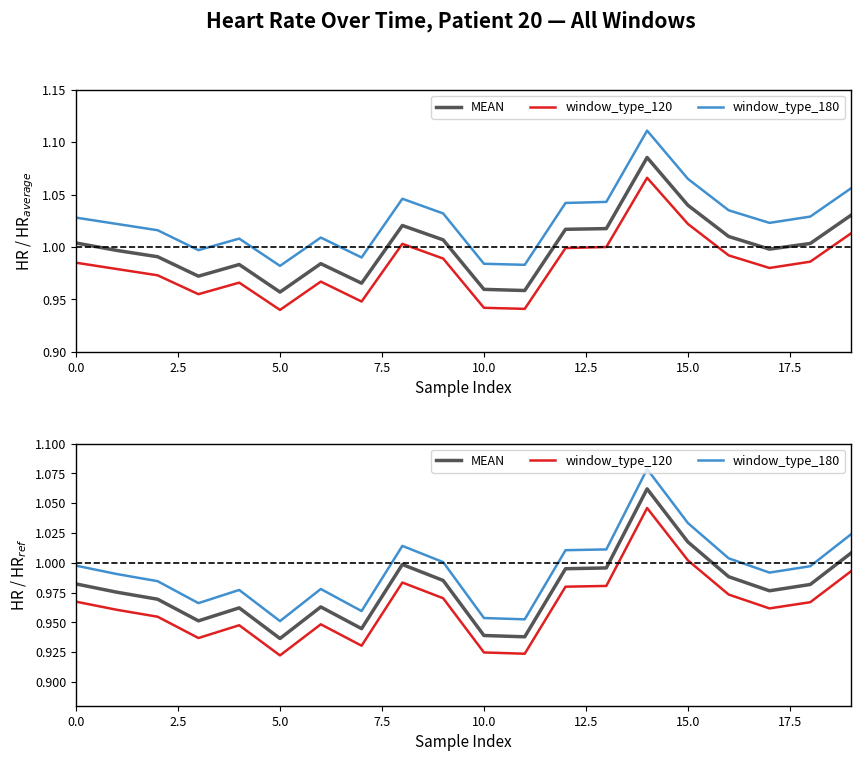

True or false: MEAN and window_type_180 cross at least once.

False